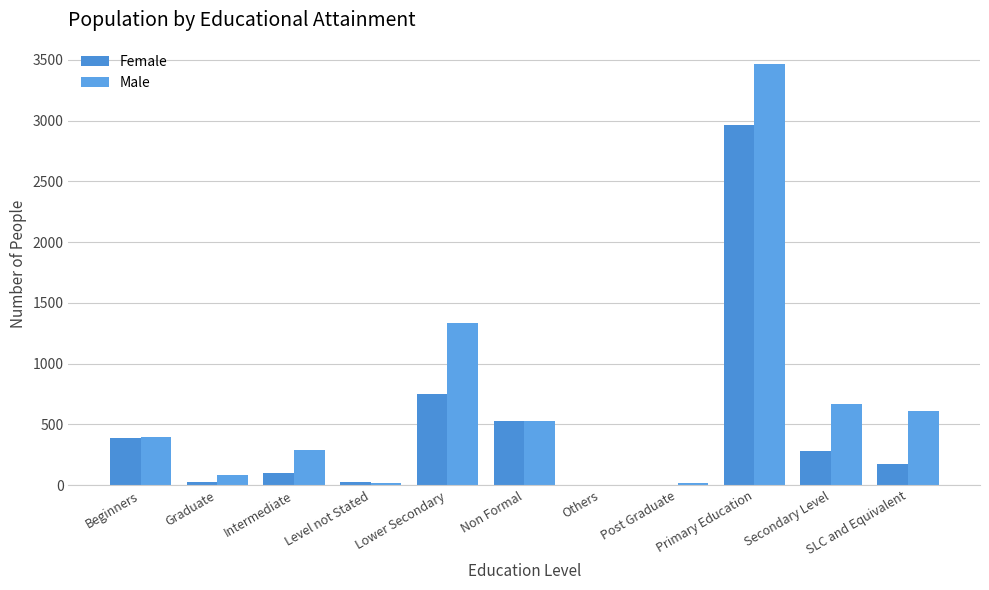

Between Intermediate and Lower Secondary, which series saw the biggest shift?

Male